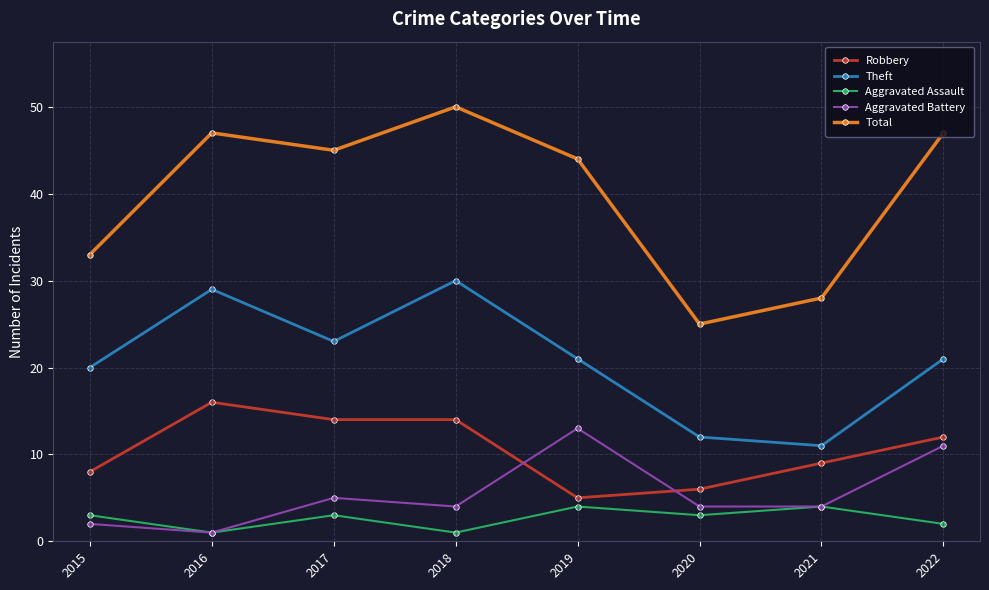

True or false: Aggravated Battery and Theft intersect in this chart.

False